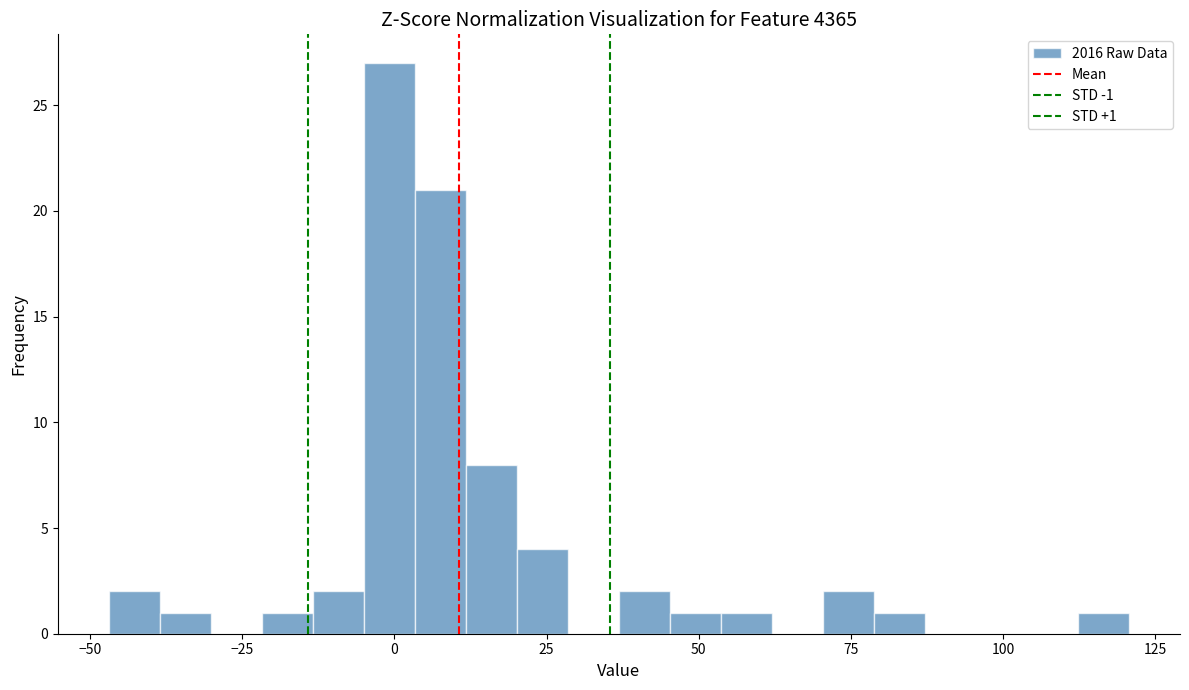

Read against the x-axis, roughly where is the centre of the tallest bar?

0